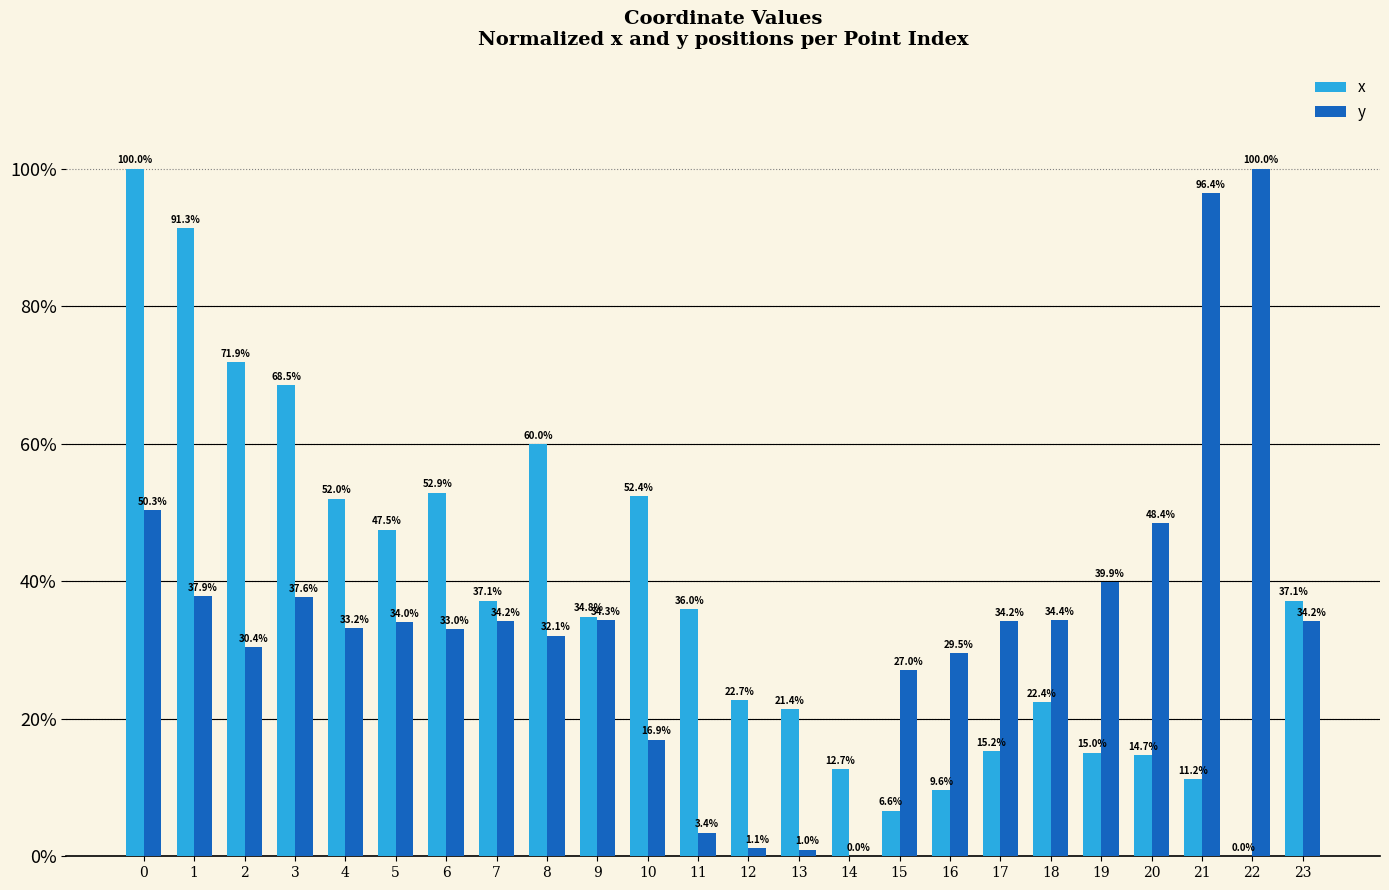

What is the difference between the y values at 0 and 13?

49.3